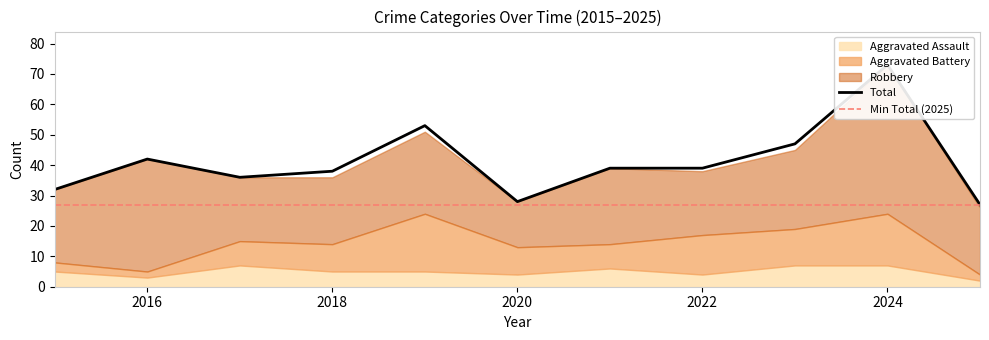

What is the minimum value shown in the chart?

2